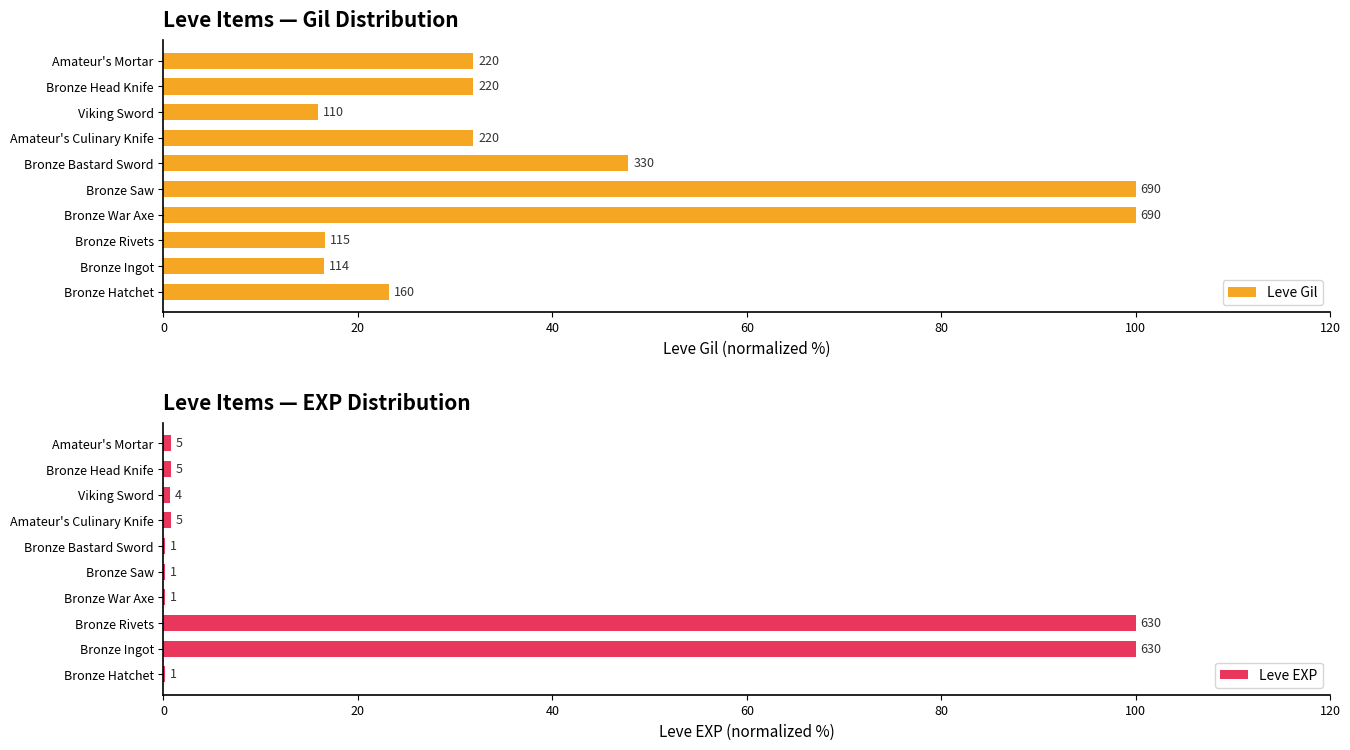

How many bars are there in total?

20